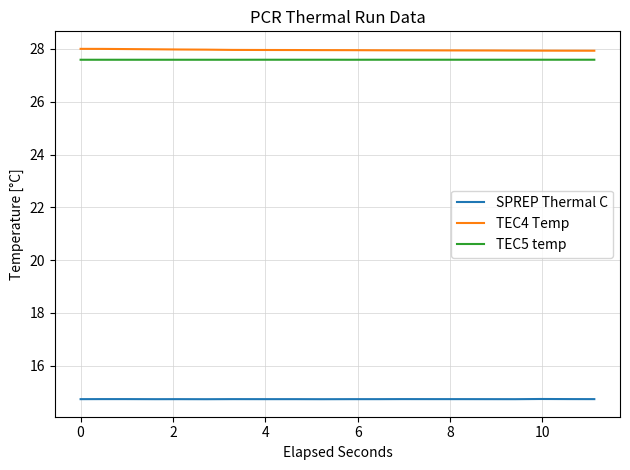

What is the greatest value displayed?

28.0